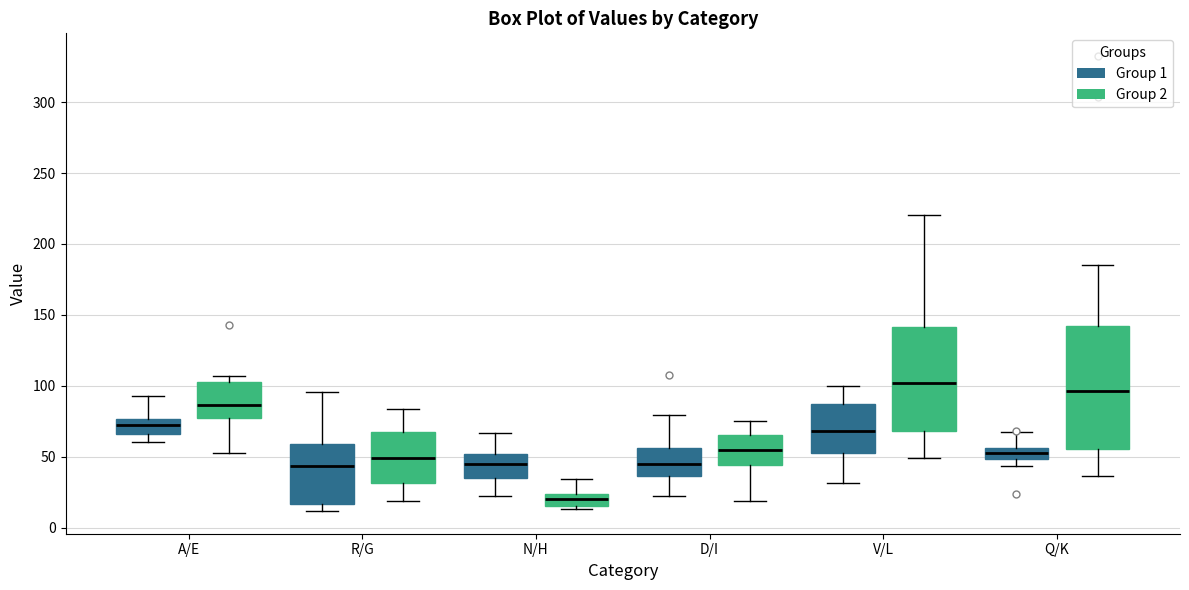

Reading left to right, read every box against the y-axis: the position of its median line, the range the box covers, and the ends of its whiskers. The values are not printed on the chart, so give them approximately, as read against the axis.

A/E (Group 1): median 70, box 65 to 75, whiskers 60 to 95
A/E (Group 2): median 85, box 75 to 105, whiskers 50 to 105 (just above the box's upper edge)
R/G (Group 1): median 45, box 15 to 60, whiskers 10 to 95
R/G (Group 2): median 50, box 30 to 65, whiskers 20 to 85
N/H (Group 1): median 45, box 35 to 50, whiskers 25 to 65
N/H (Group 2): median 20, box 15 to 25, whiskers 15 (just below the box's lower edge) to 35
D/I (Group 1): median 45, box 35 to 55, whiskers 20 to 80
D/I (Group 2): median 55, box 45 to 65, whiskers 20 to 75
V/L (Group 1): median 70, box 55 to 85, whiskers 30 to 100
V/L (Group 2): median 100, box 70 to 140, whiskers 50 to 220
Q/K (Group 1): median 55 (inside the box), box 50 to 55, whiskers 45 to 65
Q/K (Group 2): median 95, box 55 to 140, whiskers 35 to 185